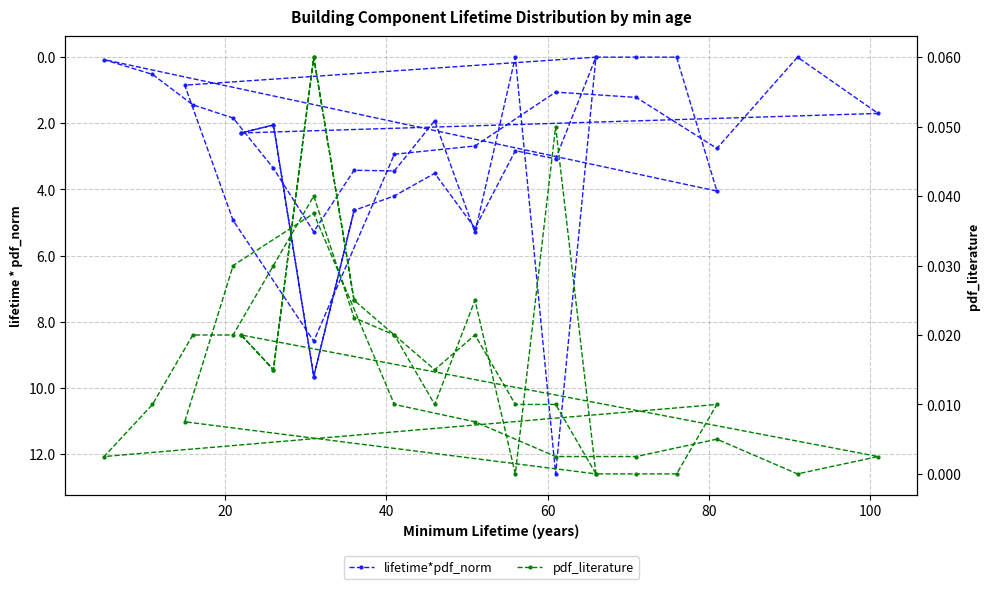

True or false: pdf_literature has a value of 0.0 at 29.

False